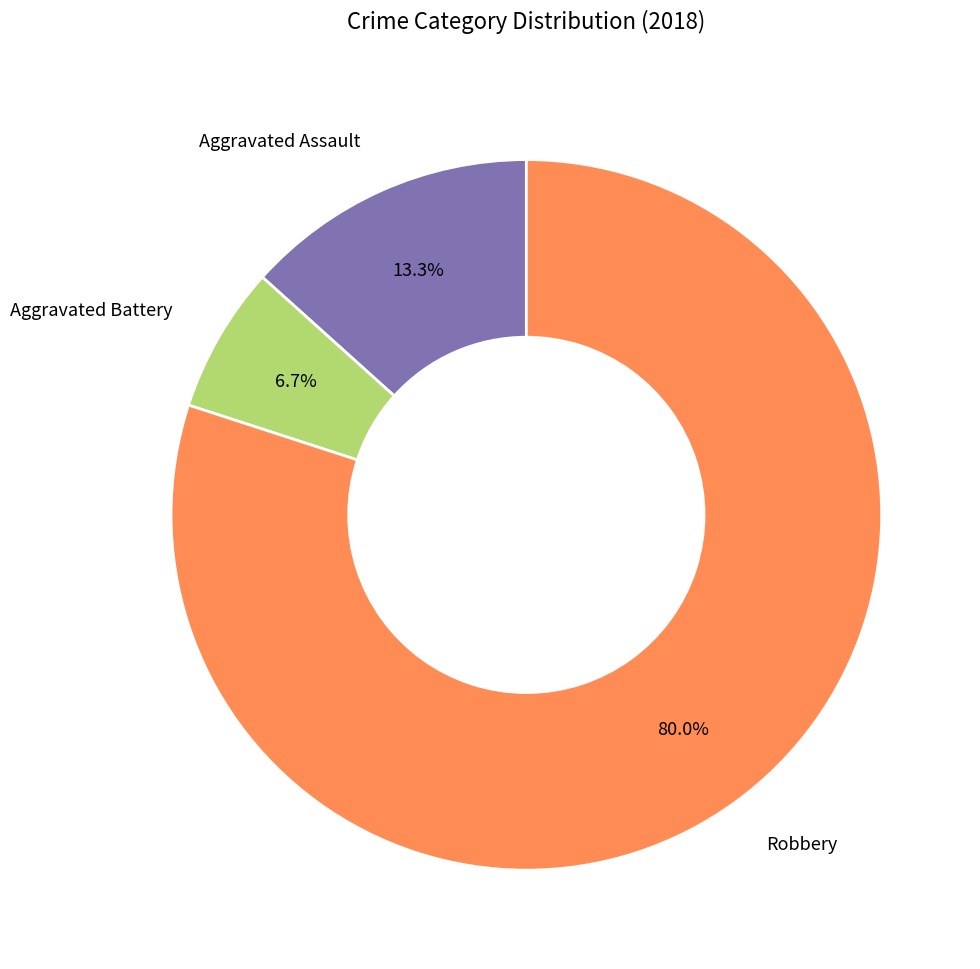

Does Aggravated Assault account for over 50% of the chart?

No